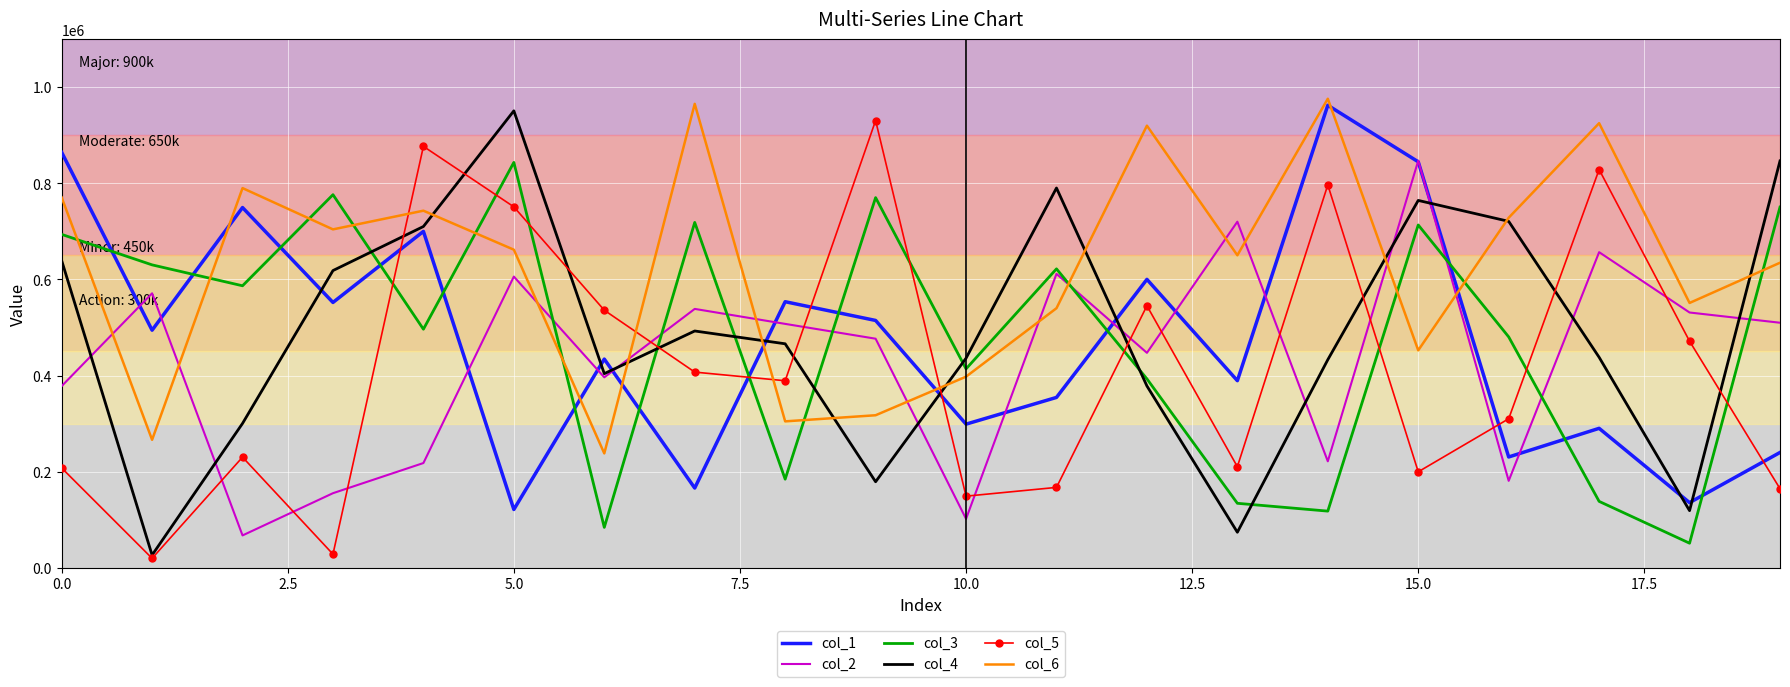

Which series has the largest range (max minus min)?

col_4